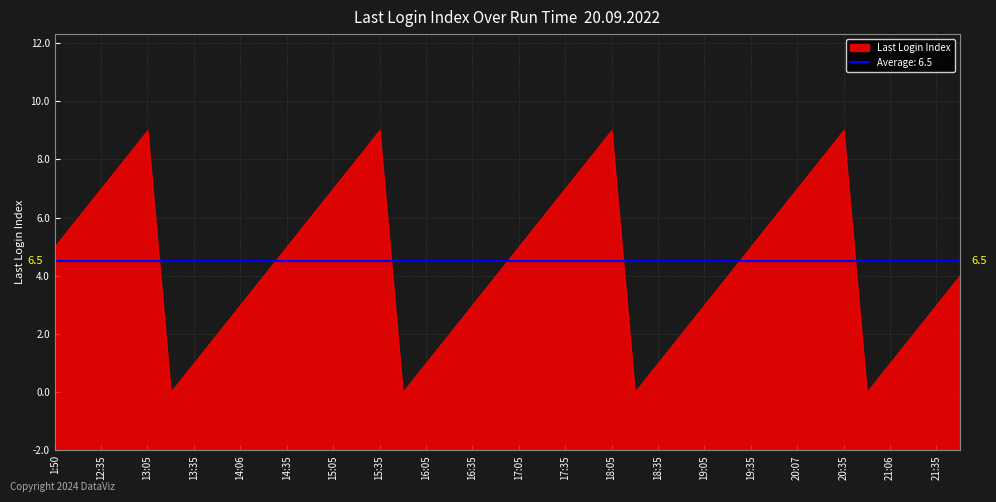

How many series are shown in this chart?

1